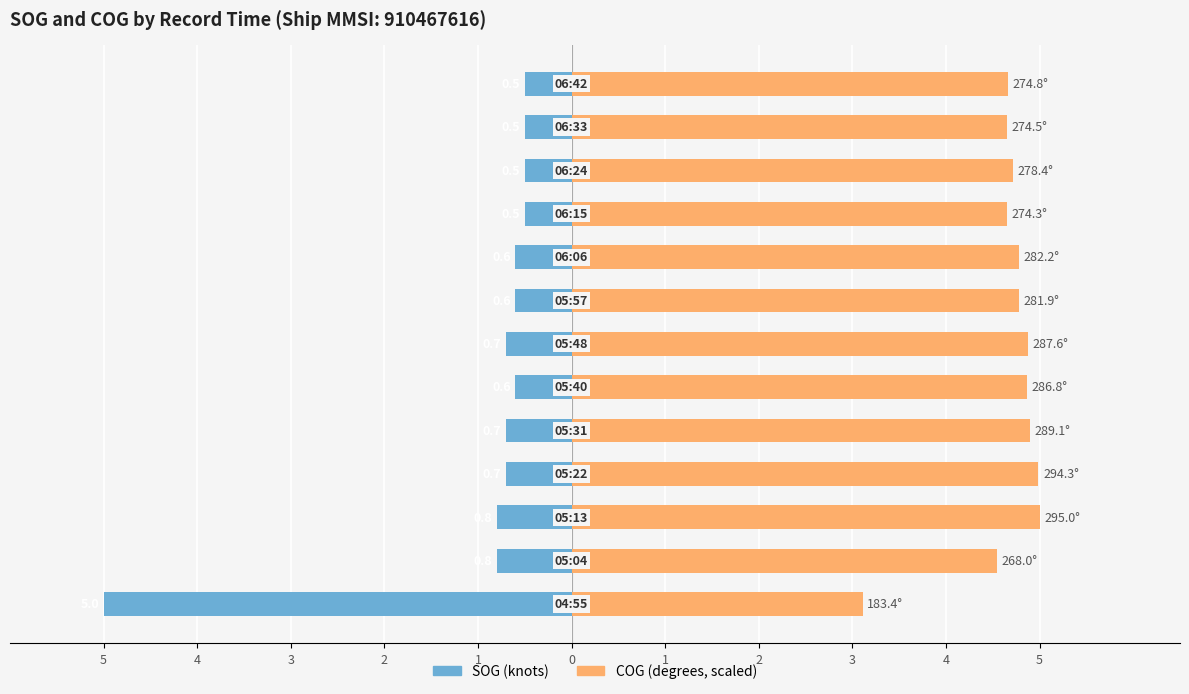

True or false: COG (scaled) has a value of 4.7 at 12.

True